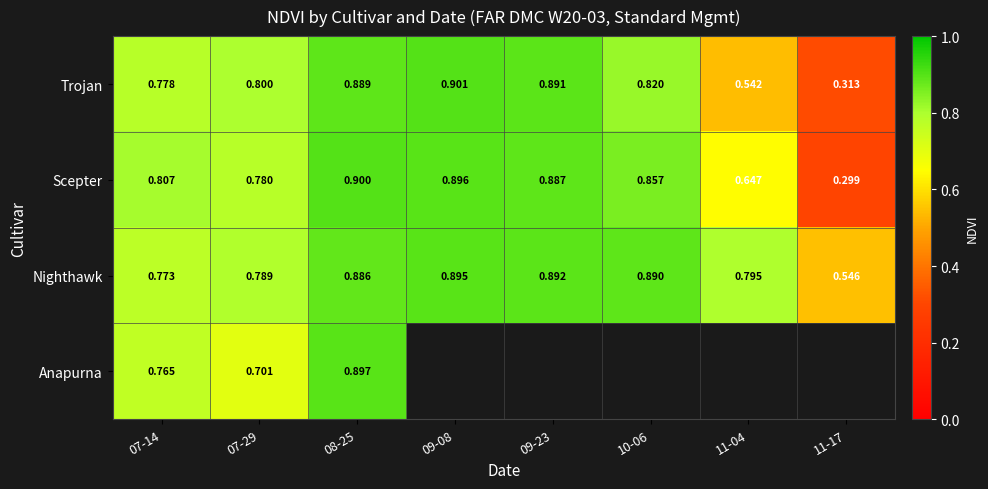

At 07-14, list the series in order from largest to smallest.

Scepter, Trojan, Nighthawk, Anapurna